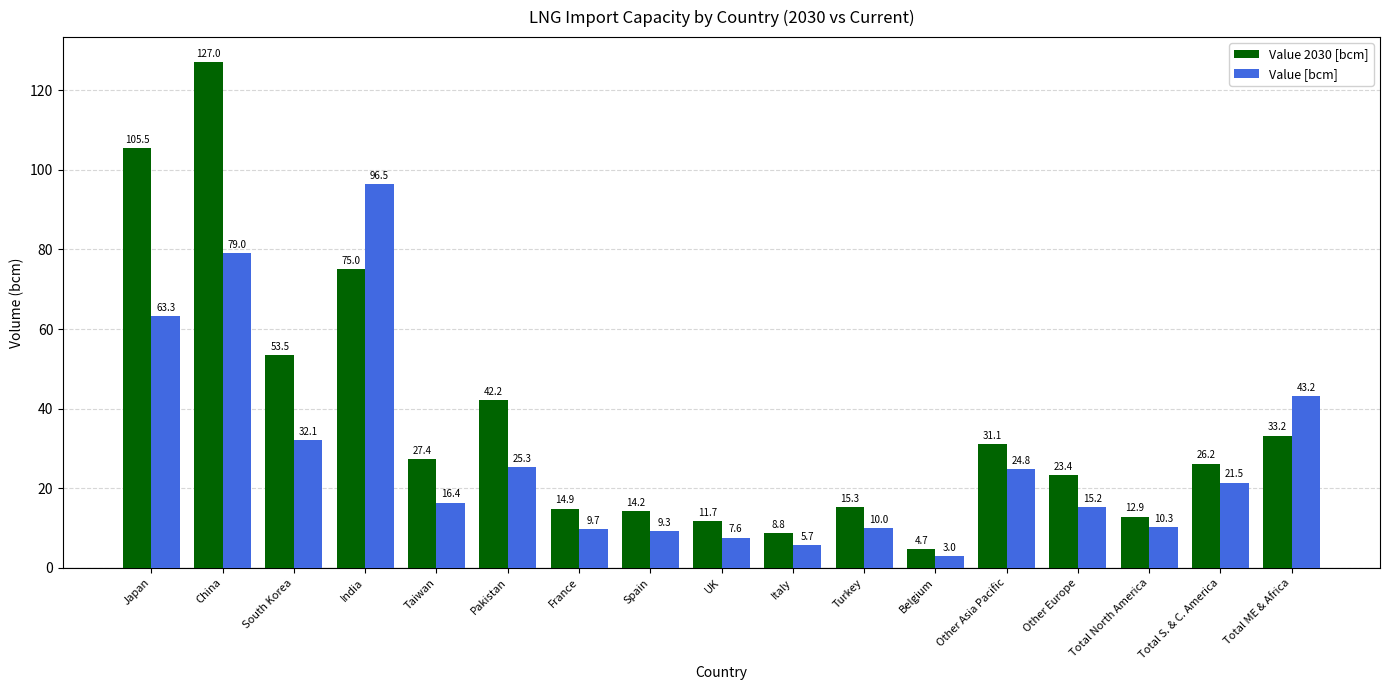

The Value 2030 [bcm] series shows 8.8 at Italy. True or false?

True